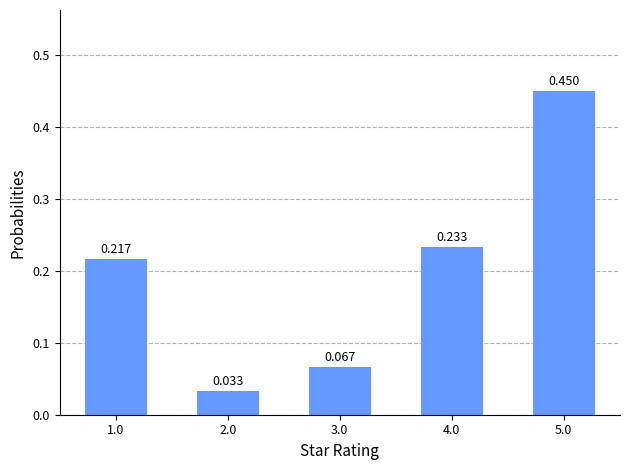

How many distinct data groups are displayed?

1